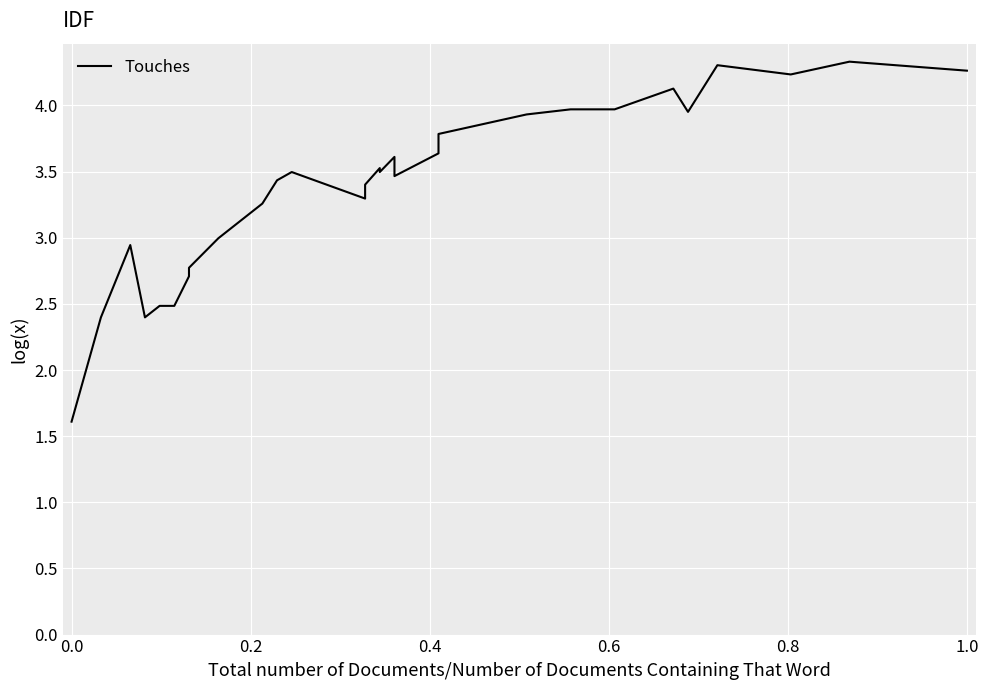

How many lines are shown in the chart?

1